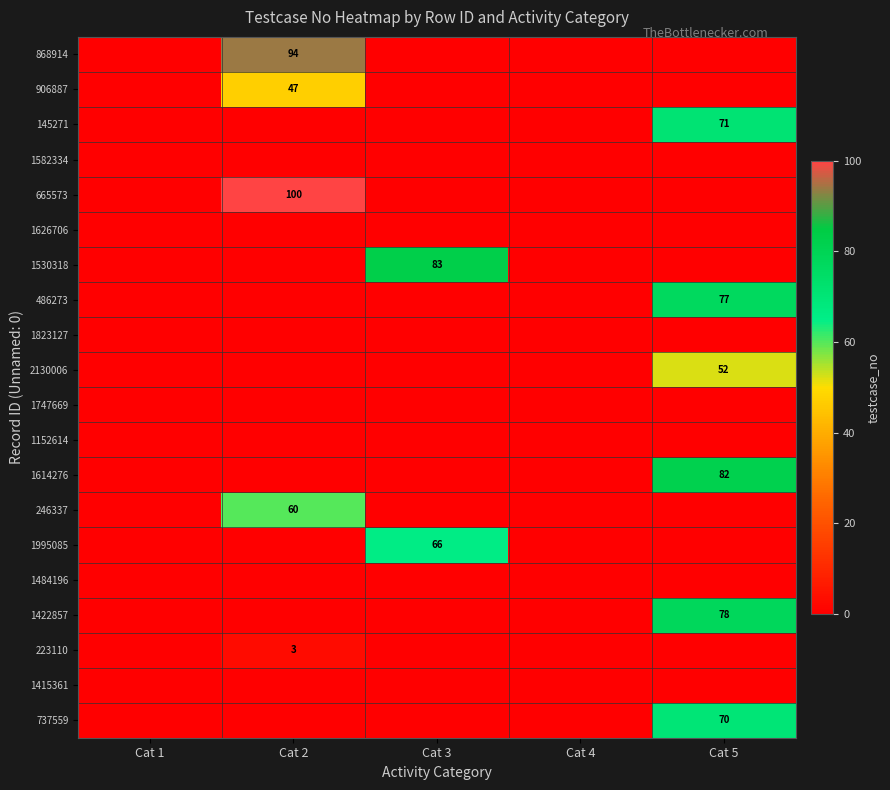

List the labels in order of 145271 value, largest first.

Cat 5, Cat 1, Cat 2, Cat 3, Cat 4